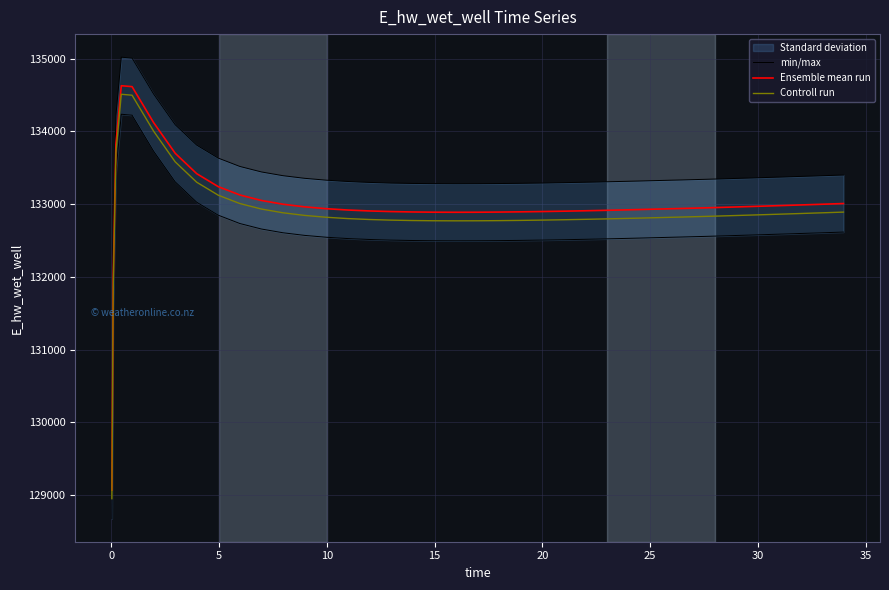

True or false: Ensemble mean run and Controll run cross at least once.

False